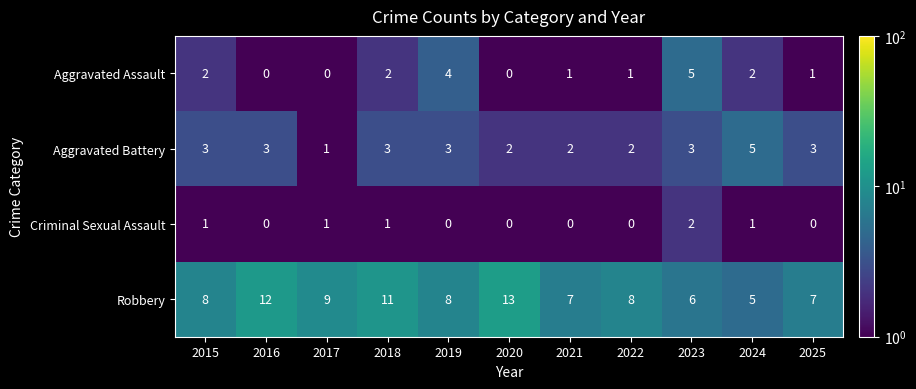

What is the maximum value shown in the chart?

13